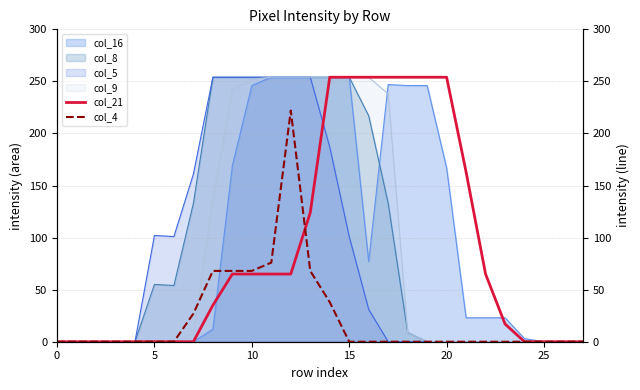

The value of col_8 at 25 is -99. True or false?

False